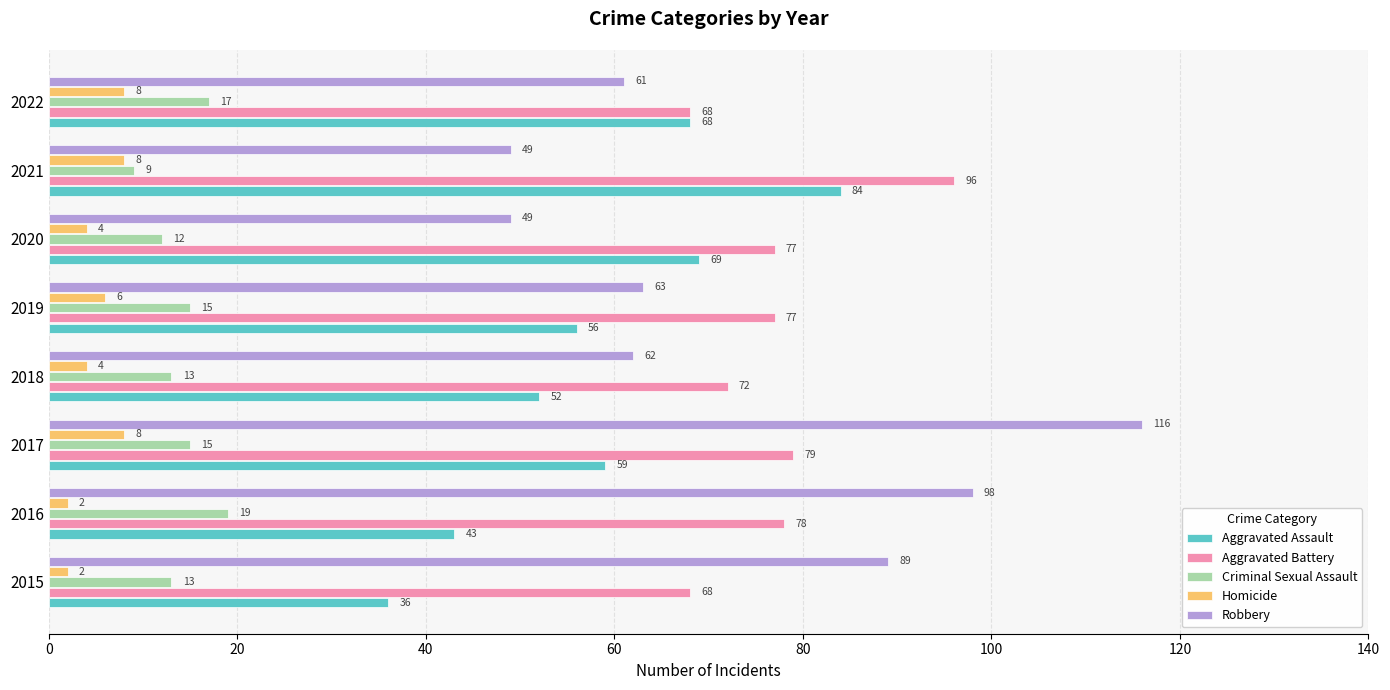

What is the total value across all series at 2017?

277